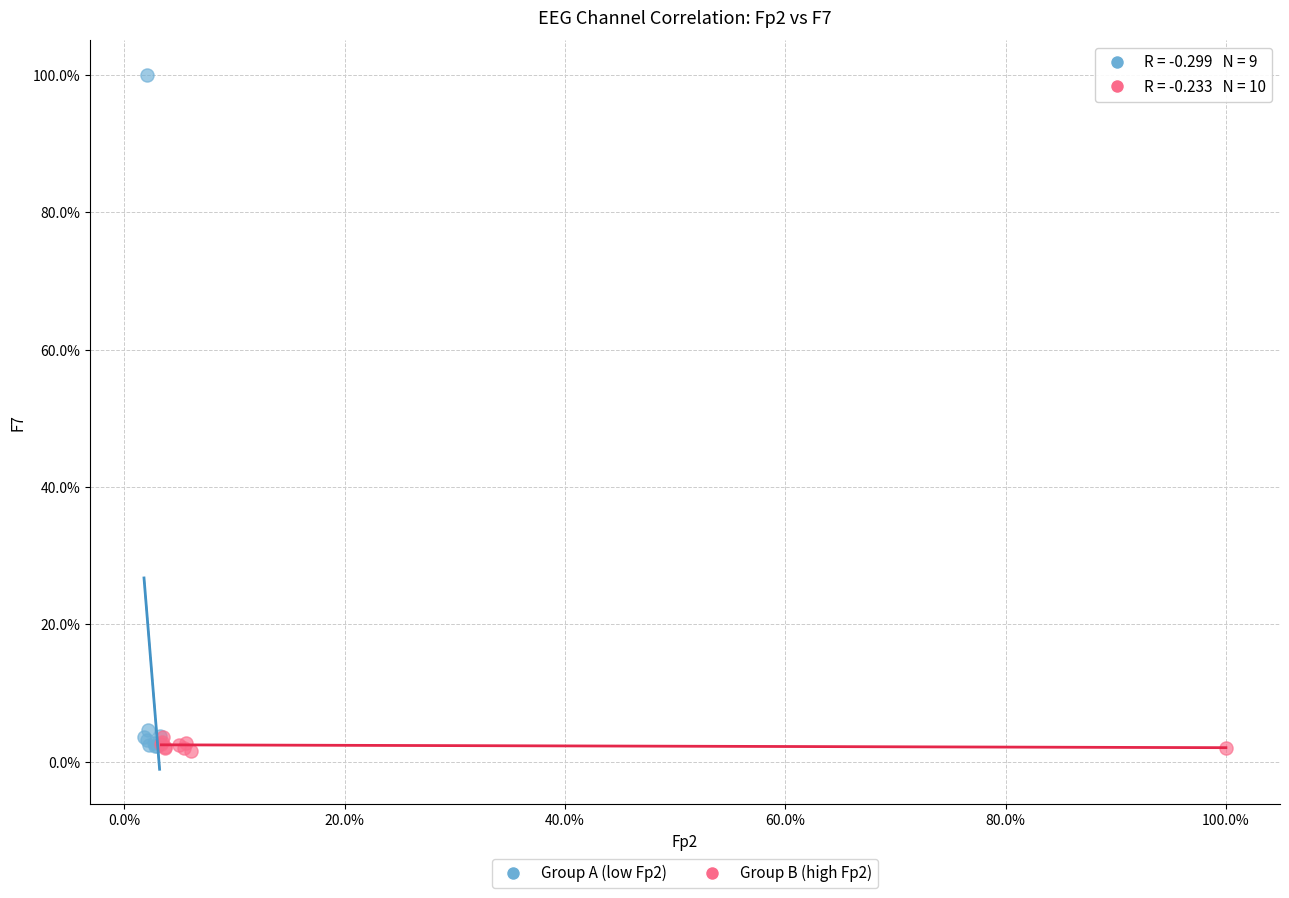

What are all the series names shown in the legend?

Group A (low Fp2), Group B (high Fp2)